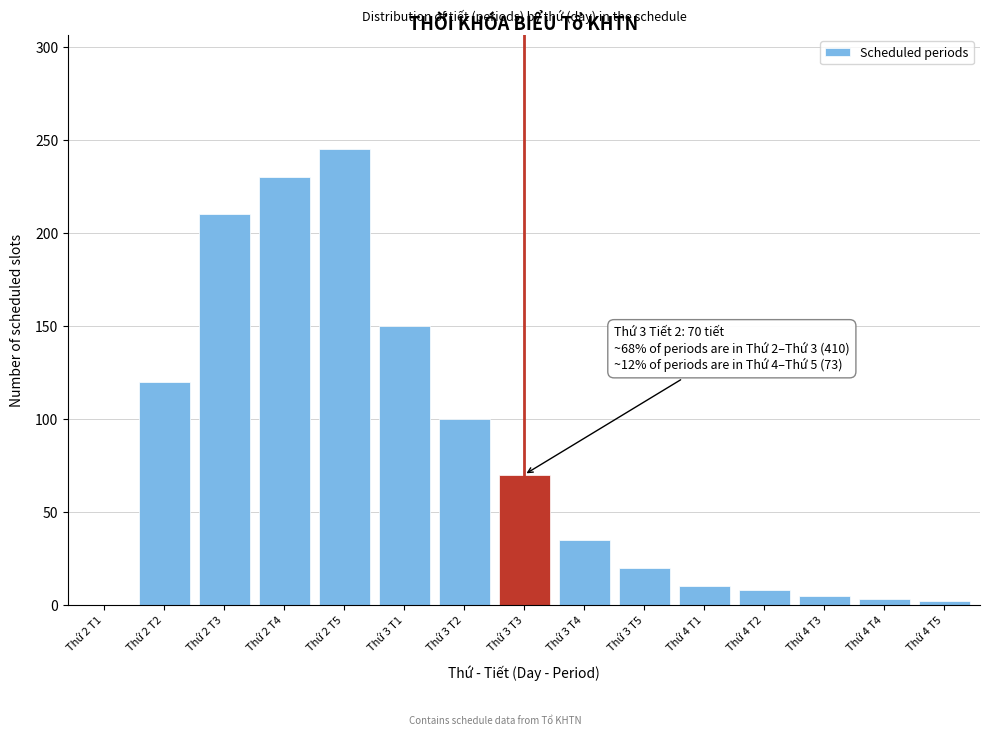

What is the change in value from Thứ 2 T1 to Thứ 3 T4?

+35